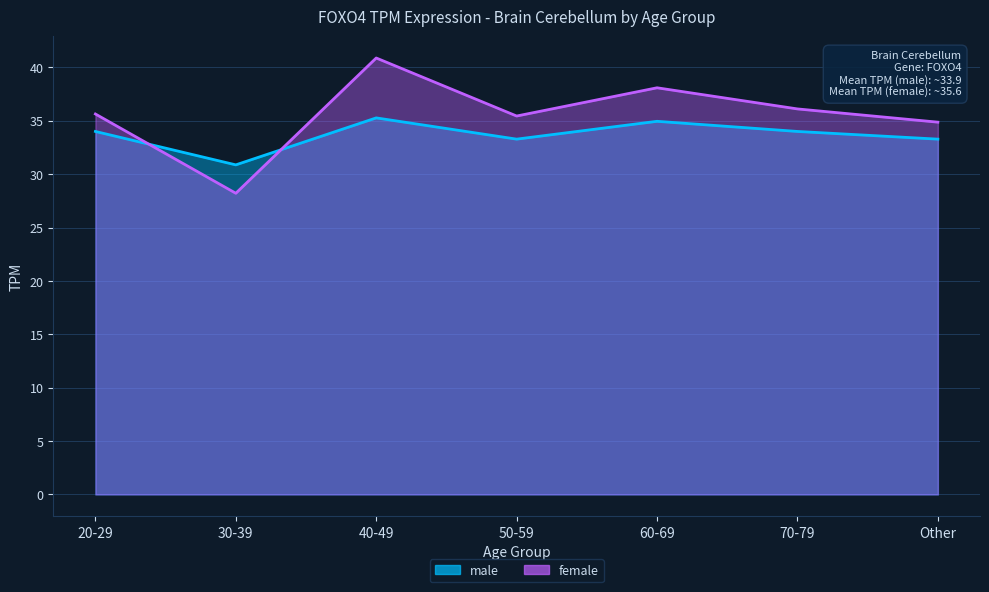

What is the label of the 6th point from the left?

70-79